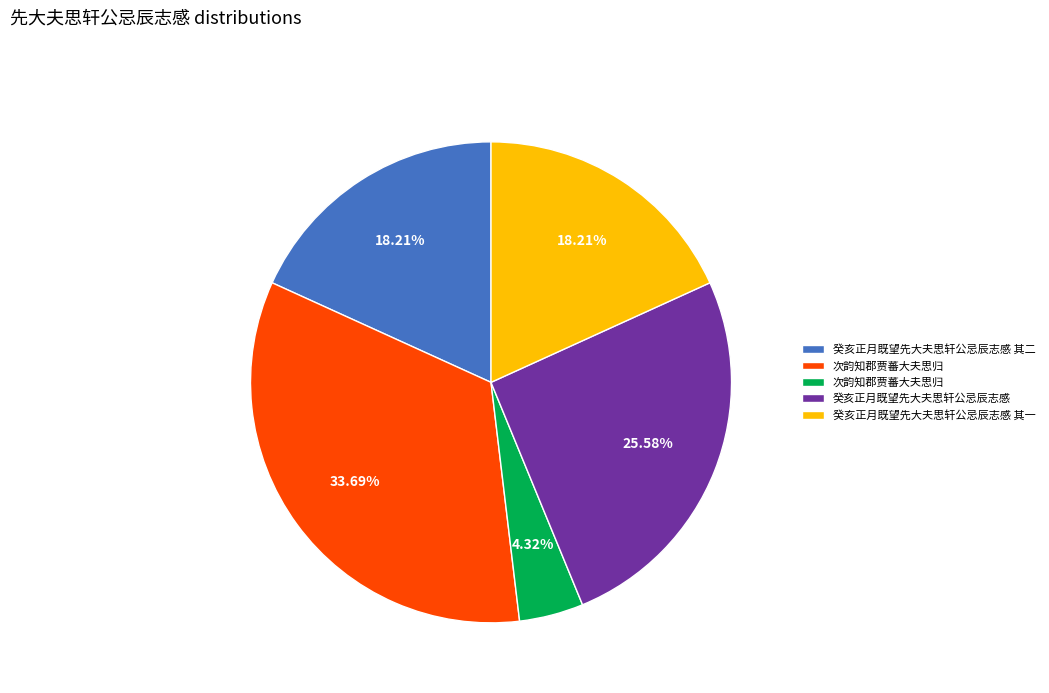

How many segments does this pie chart have?

5